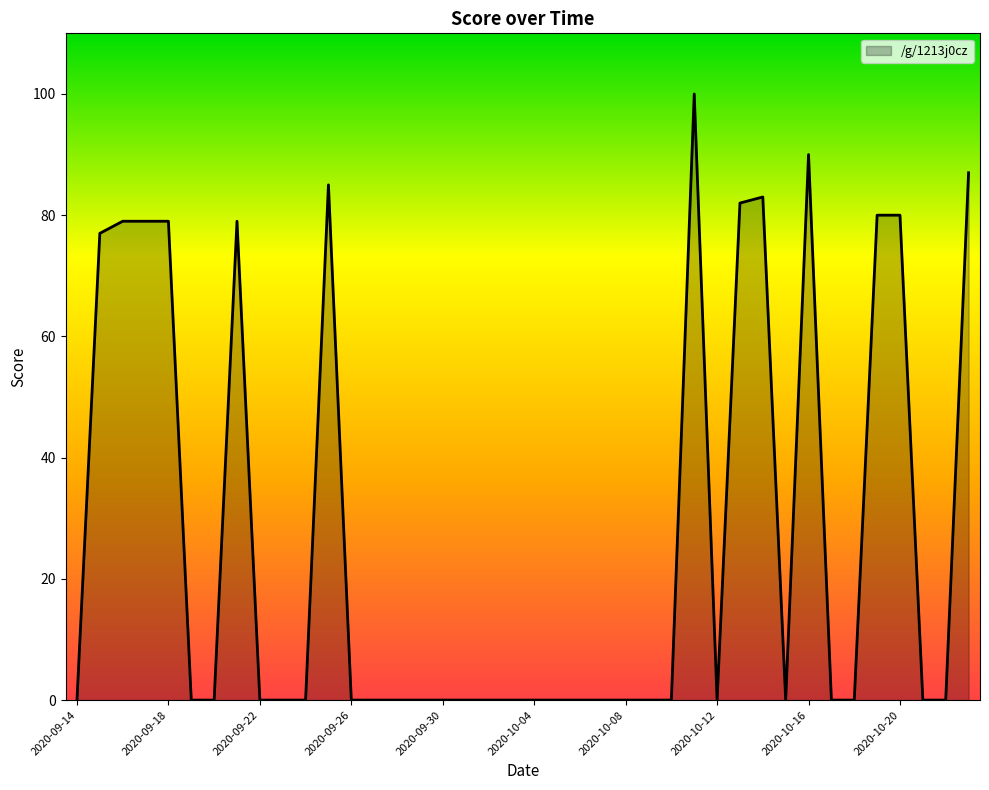

What is the maximum value shown in the chart?

100